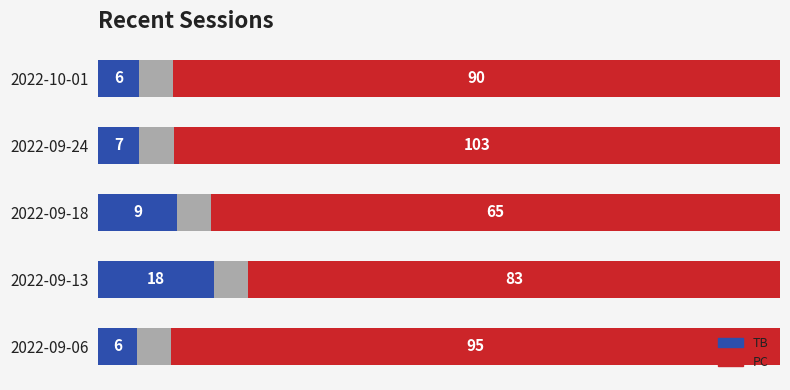

List the labels in order of PC (normalized) value, smallest first.

2022-09-13, 2022-09-18, 2022-09-24, 2022-10-01, 2022-09-06